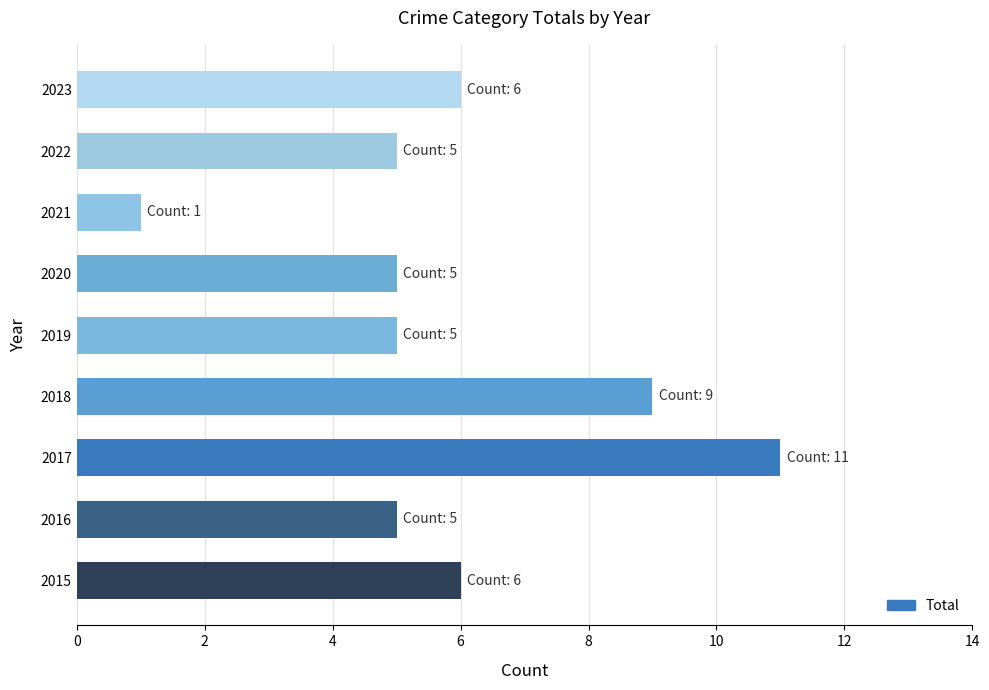

What is the change in value from 2022 to 2023?

+1